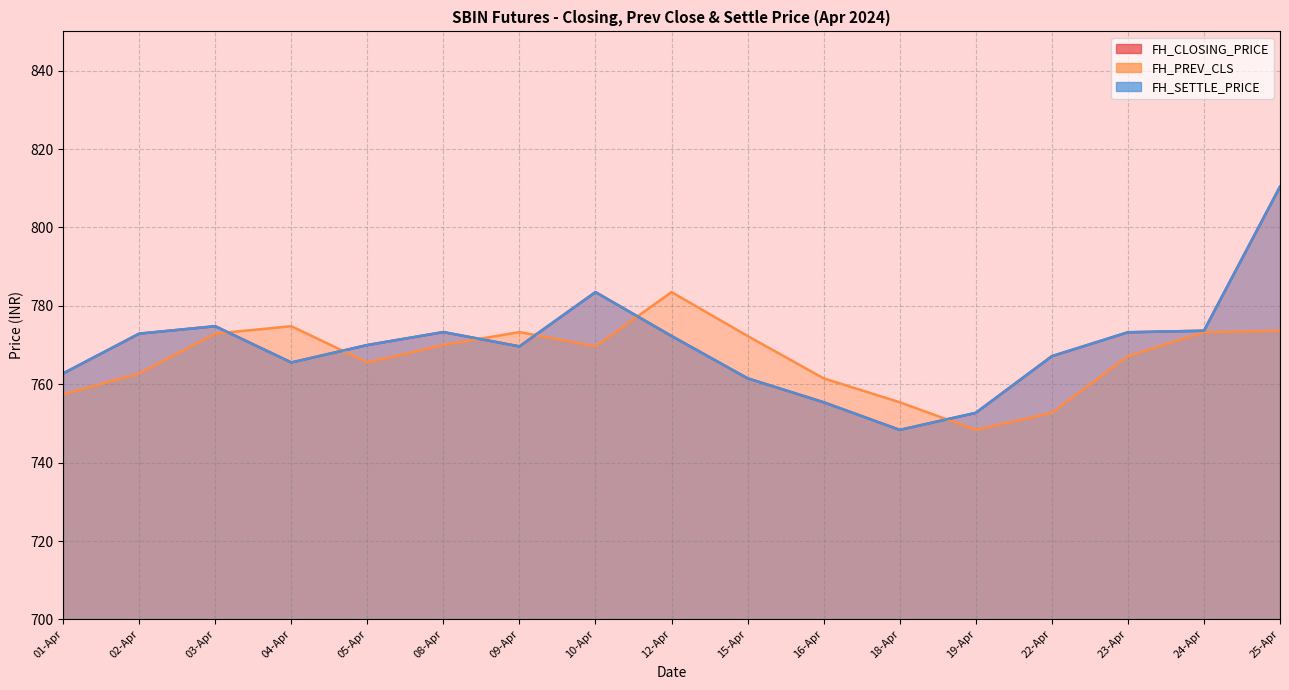

True or false: FH_CLOSING_PRICE and FH_SETTLE_PRICE cross at least once.

False